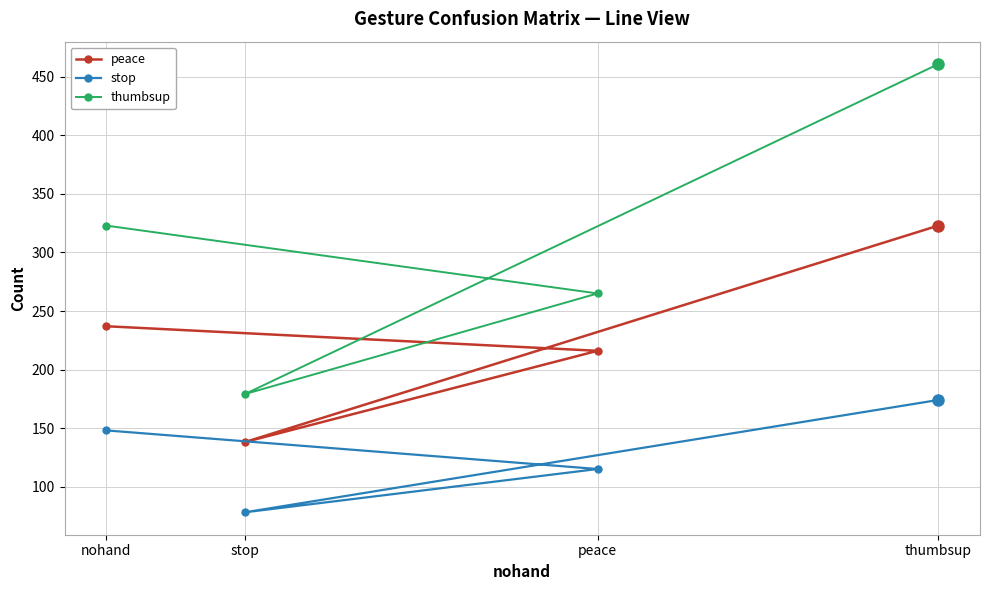

Which series changed the most between nohand and peace?

thumbsup